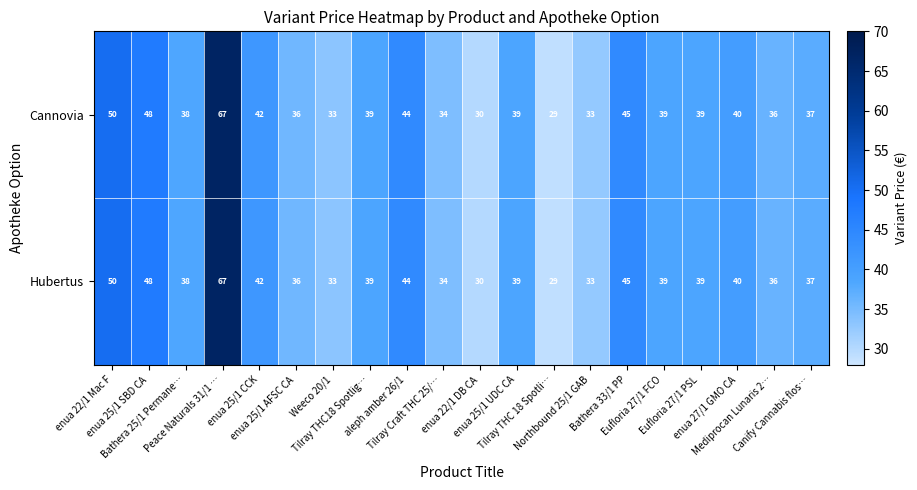

What is the maximum value for Сannovia?

67